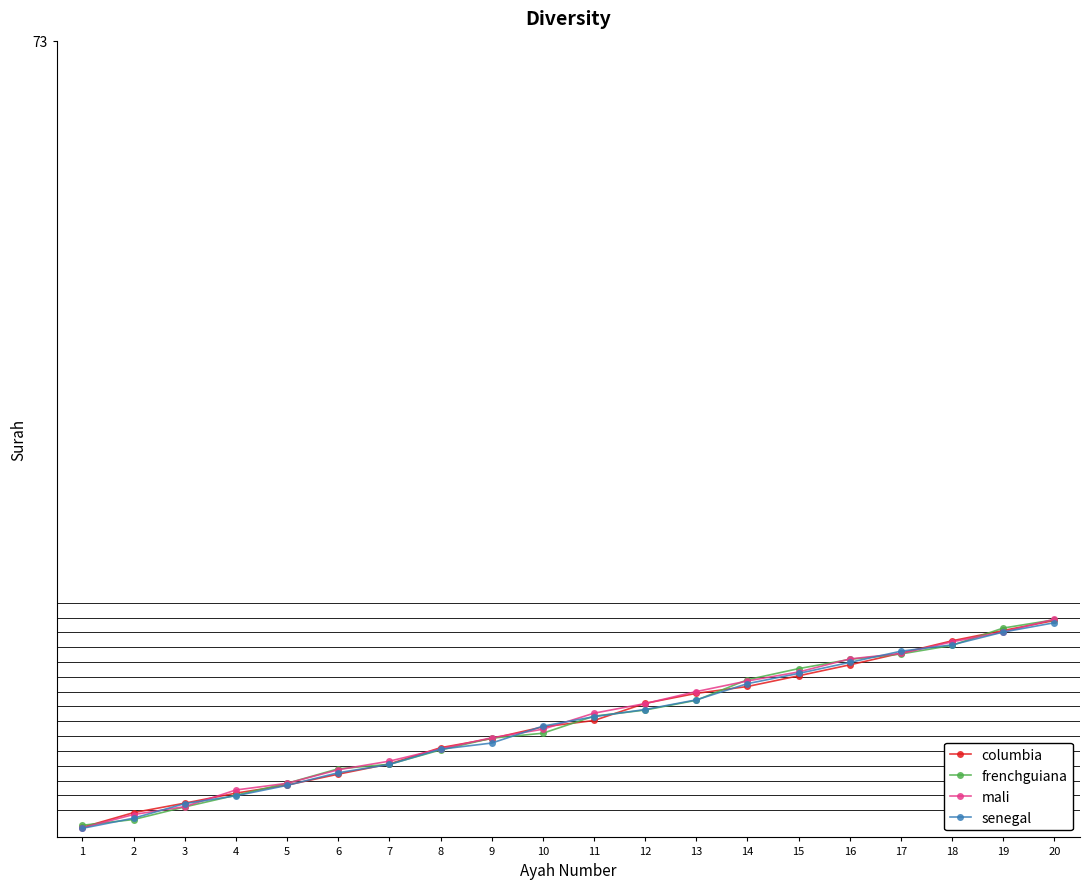

Does the chart have visible grid lines?

No